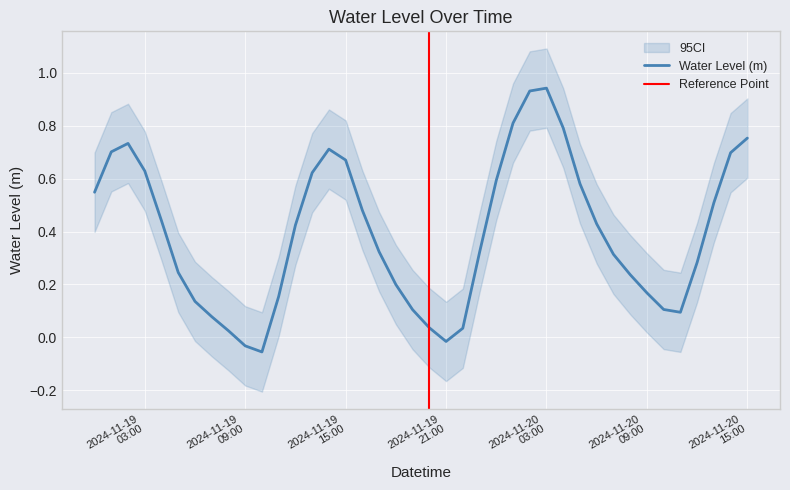

How many values are below zero?

3